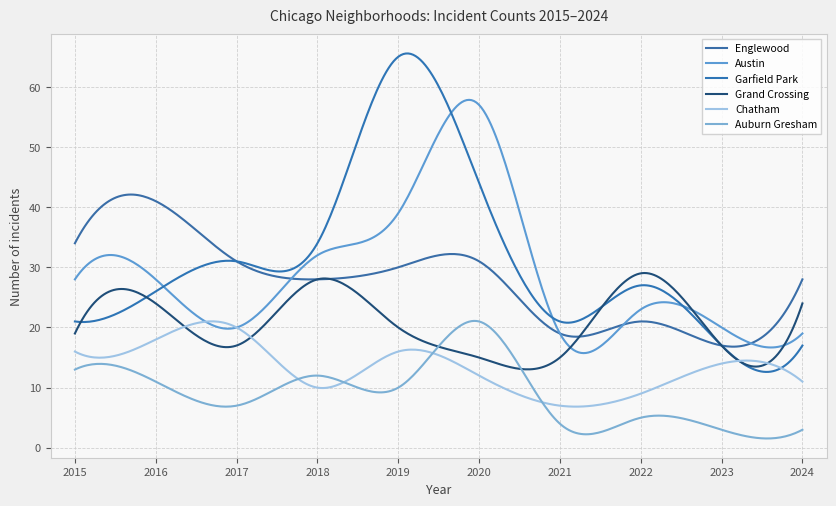

At how many categories does at least one series exceed 43?

2